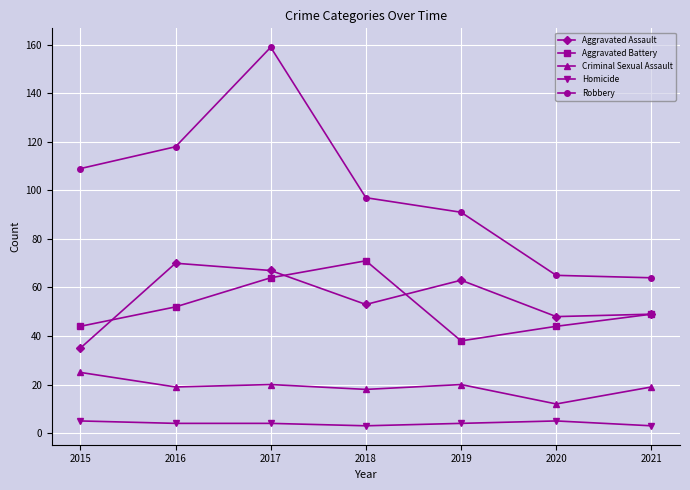

Reading right to left, extract all data points from this chart.

Aggravated Assault: 2021=49	2020=48	2019=63	2018=53	2017=67	2016=70	2015=35
Aggravated Battery: 2021=49	2020=44	2019=38	2018=71	2017=64	2016=52	2015=44
Criminal Sexual Assault: 2021=19	2020=12	2019=20	2018=18	2017=20	2016=19	2015=25
Homicide: 2021=3	2020=5	2019=4	2018=3	2017=4	2016=4	2015=5
Robbery: 2021=64	2020=65	2019=91	2018=97	2017=159	2016=118	2015=109